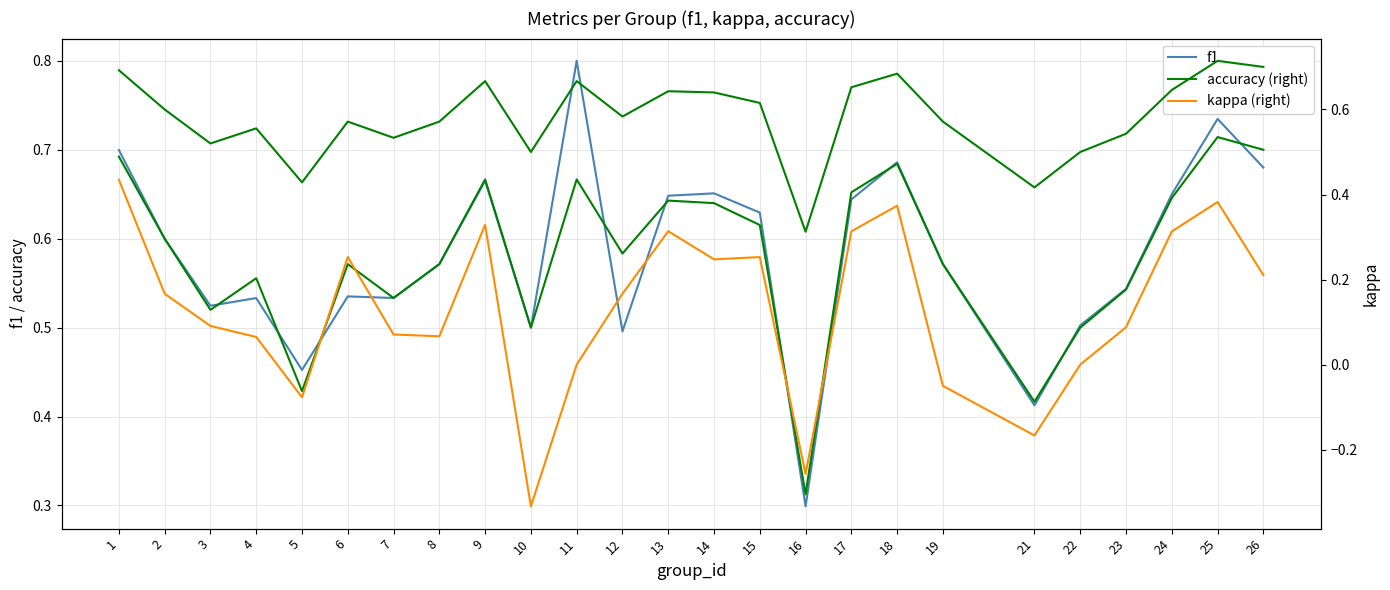

Rank the series at 18 from highest to lowest value.

f1, accuracy (right), kappa (right)